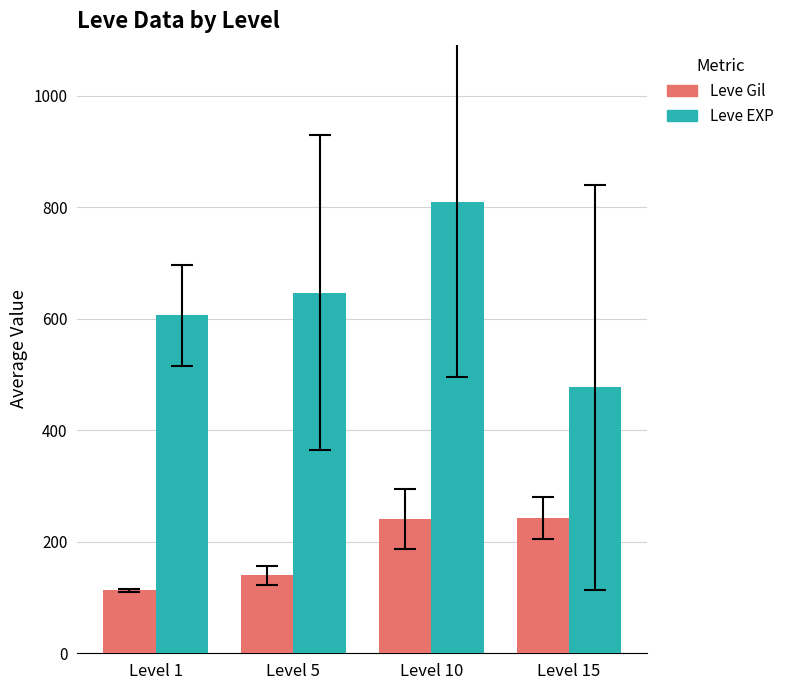

What is the difference between the maximum and second lowest values in the Leve Gil series?

102.5